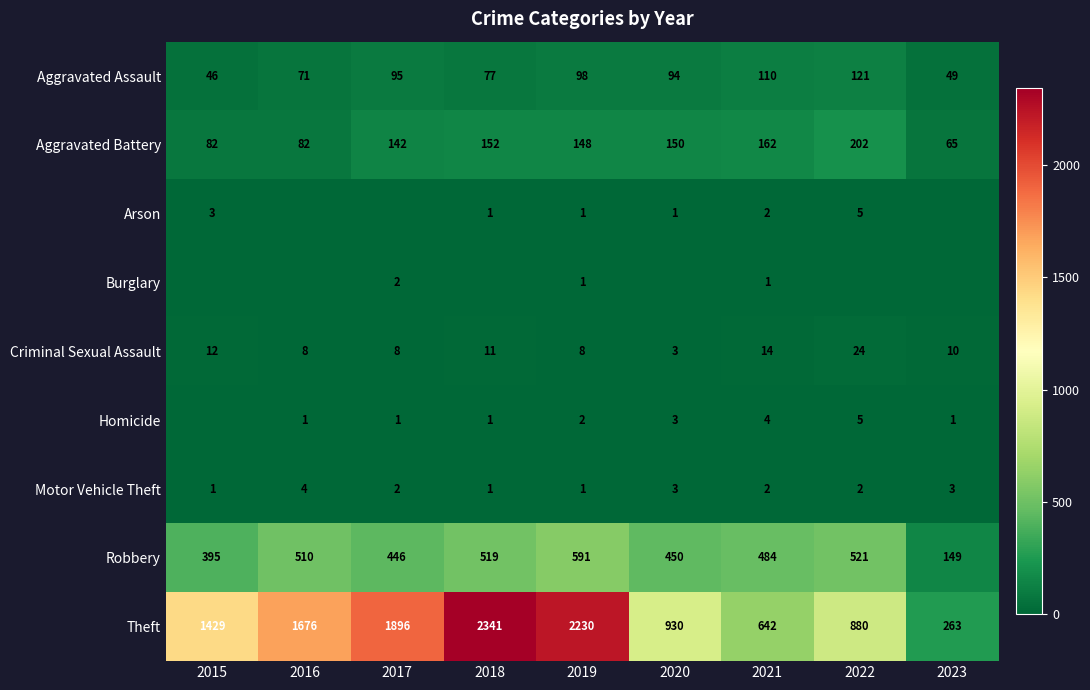

What is the difference between the maximum and minimum values in the Criminal Sexual Assault series?

21